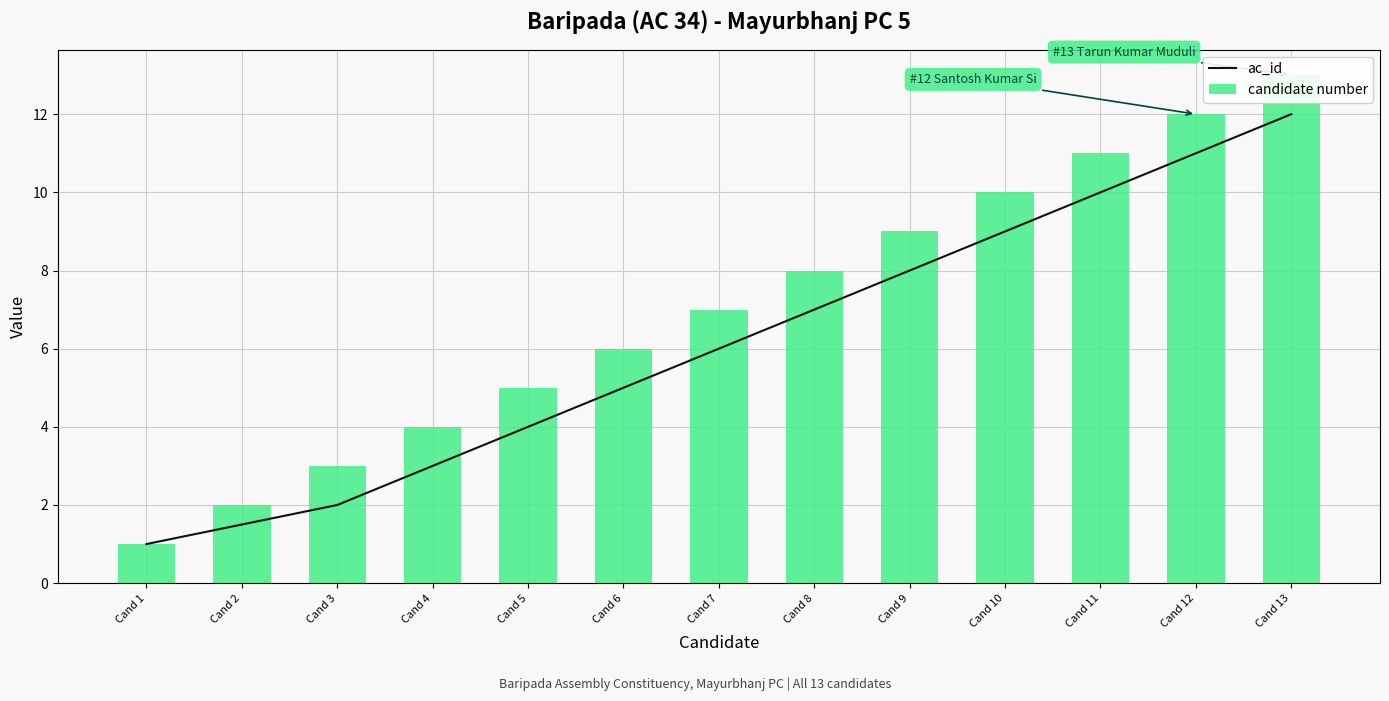

Rank the categories by ac_id value from lowest to highest.

Cand 1, Cand 2, Cand 3, Cand 4, Cand 5, Cand 6, Cand 7, Cand 8, Cand 9, Cand 10, Cand 11, Cand 12, Cand 13